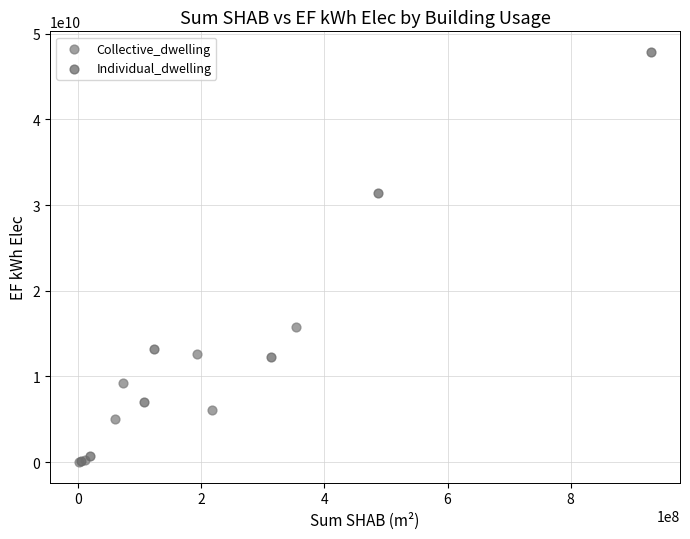

Which series has the widest spread of Y values?

Individual_dwelling